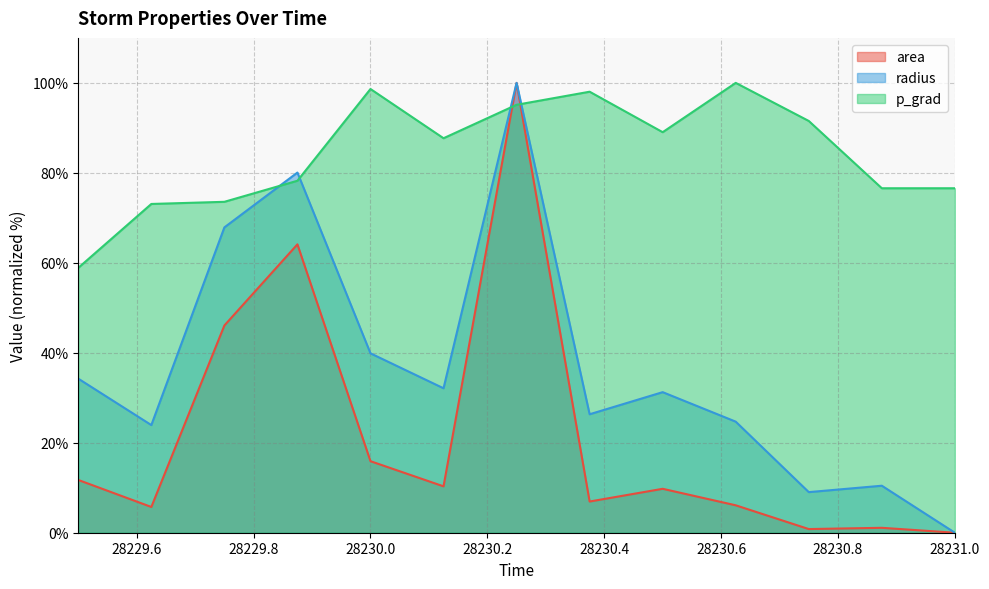

What is the spread (max minus min) of values at 28229.75?

27.5